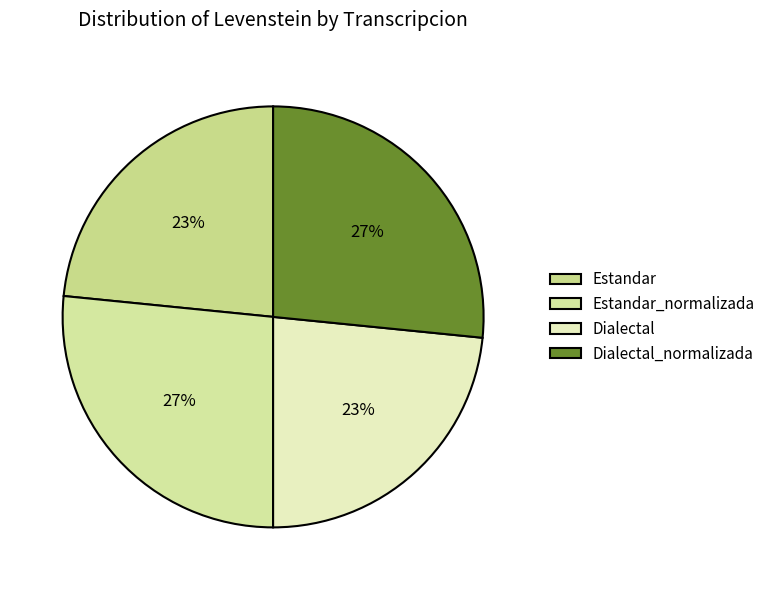

To the nearest percent, what percentage of the pie is Estandar_normalizada?

27%